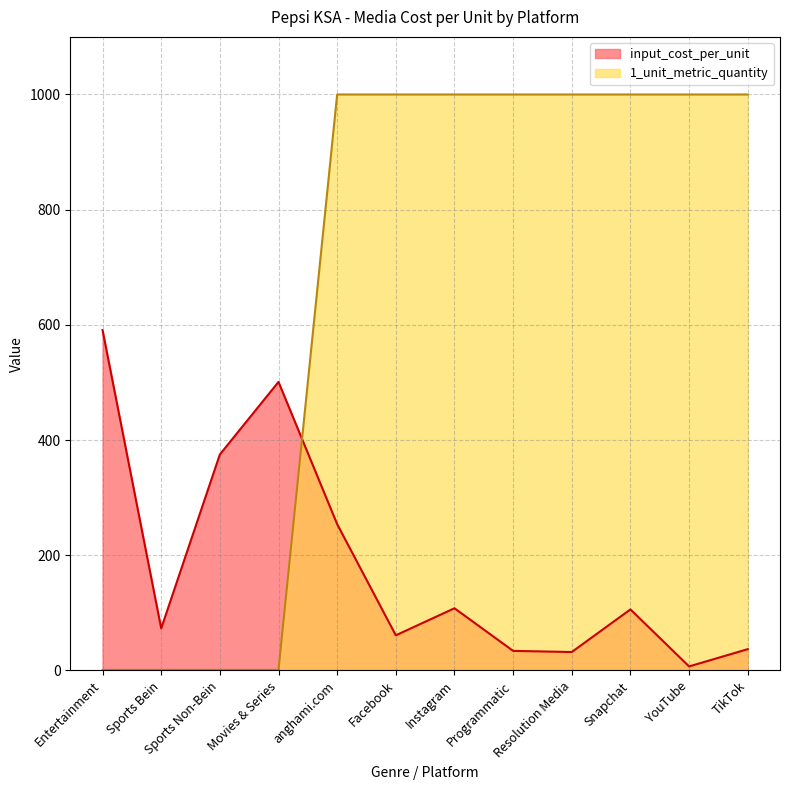

Rank the series at Snapchat from highest to lowest value.

1_unit_metric_quantity, input_cost_per_unit